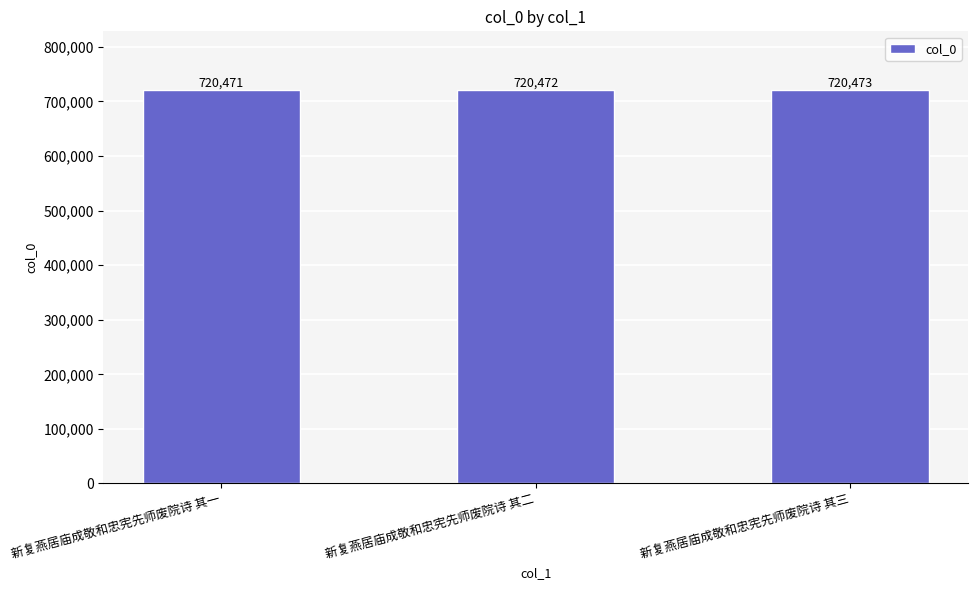

The chart shows a value of 465452 at 新复燕居庙成敬和忠宪先师废院诗 其一. True or false?

False